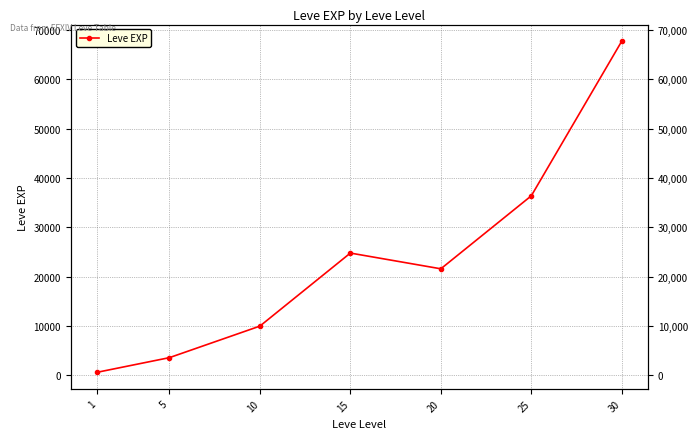

How many lines are shown in the chart?

1